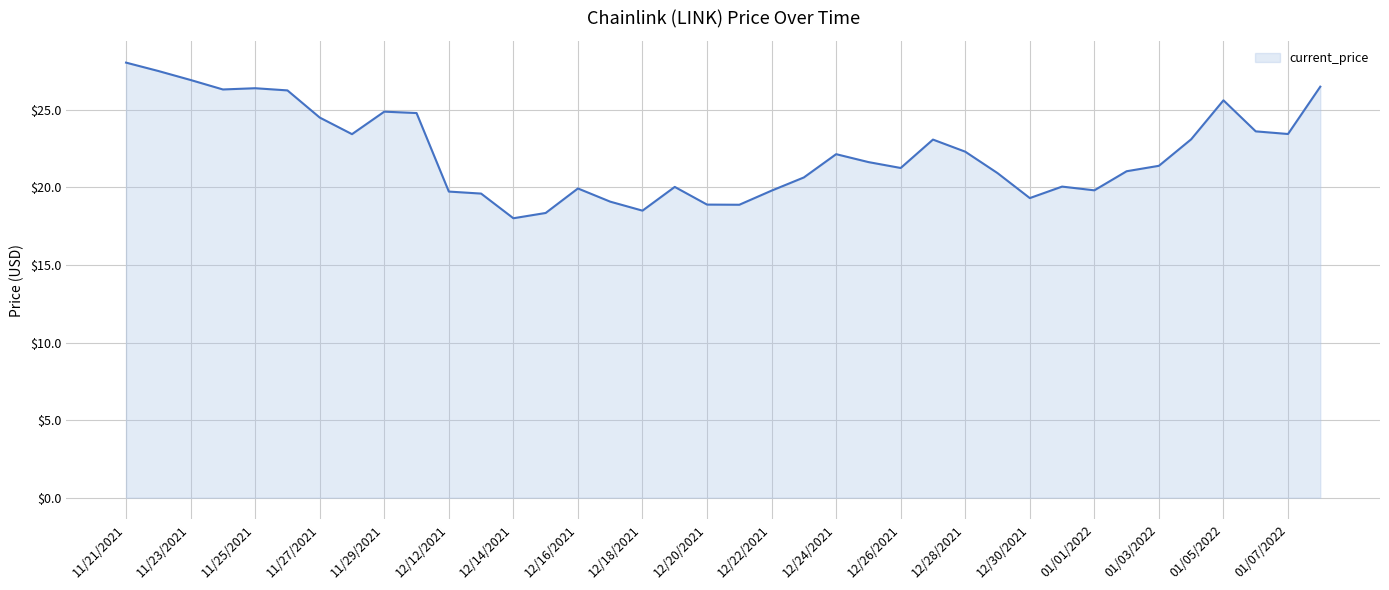

What is the difference between the maximum and minimum values?

10.0